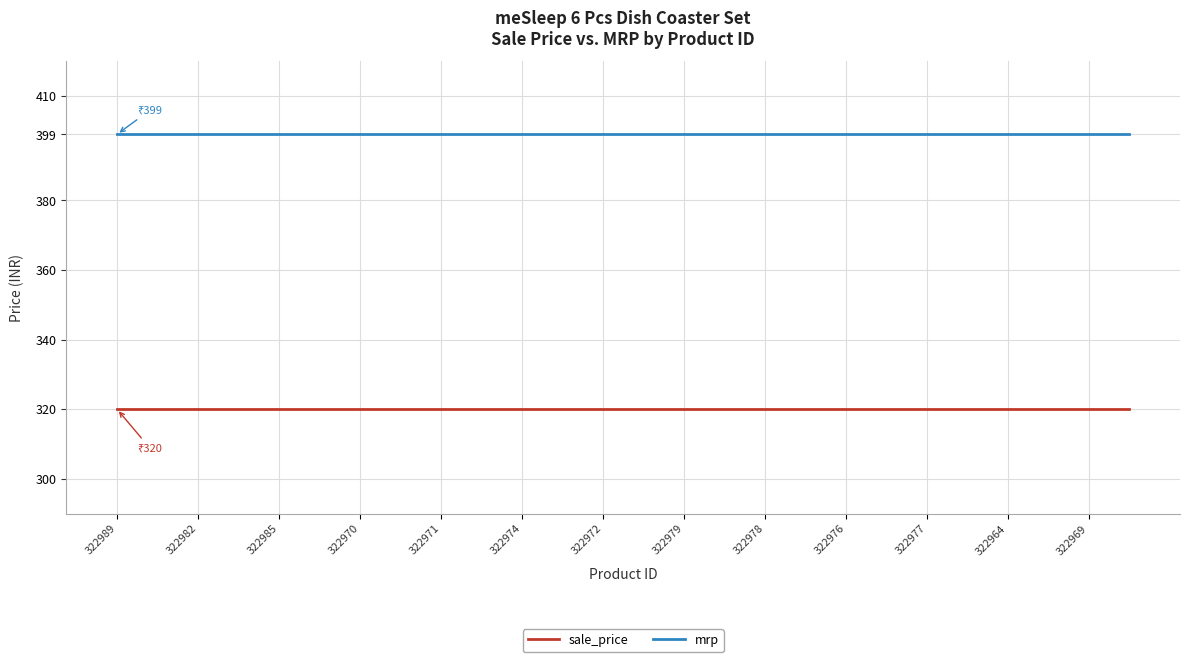

What is the maximum value shown in the chart?

399